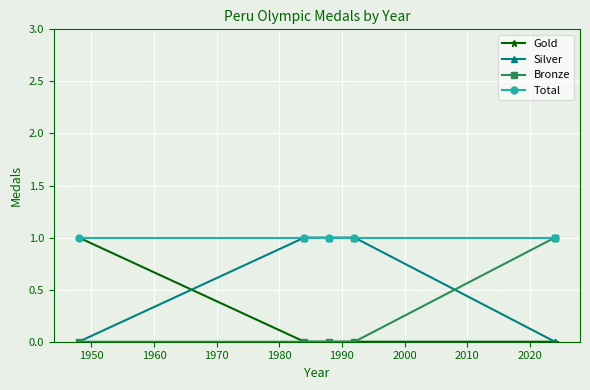

Which series has the largest total across all categories?

Total